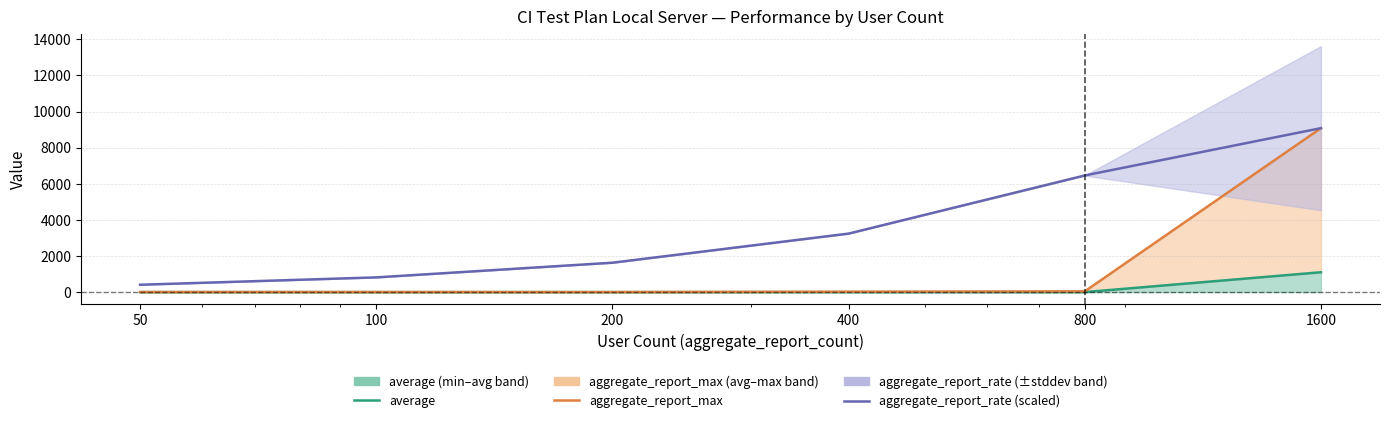

Where does the aggregate_report_max series first go above 29?

800